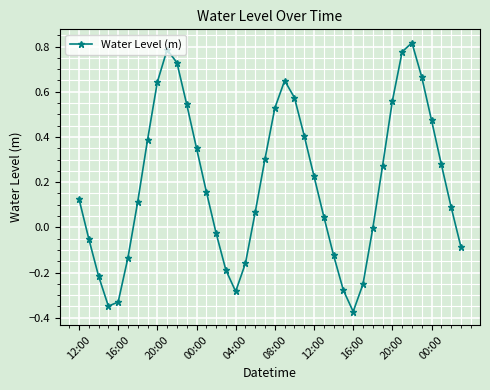

What is the difference between the maximum and minimum values?

1.2